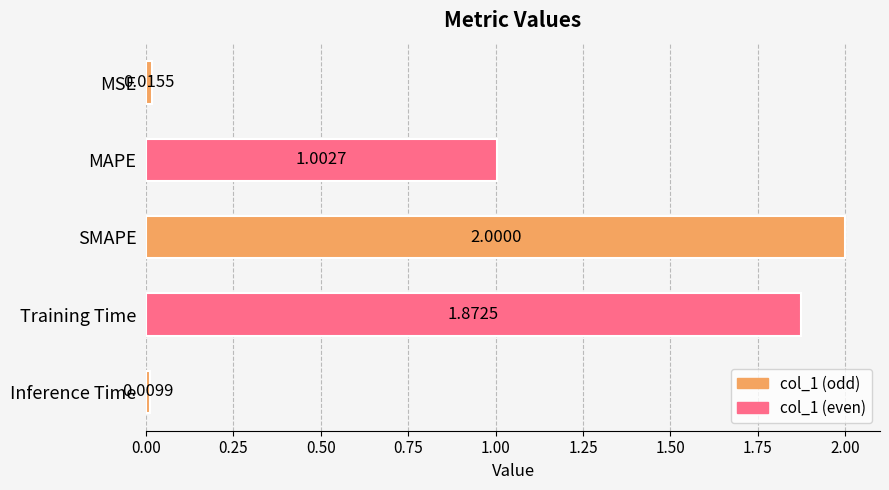

How many distinct data groups are displayed?

1